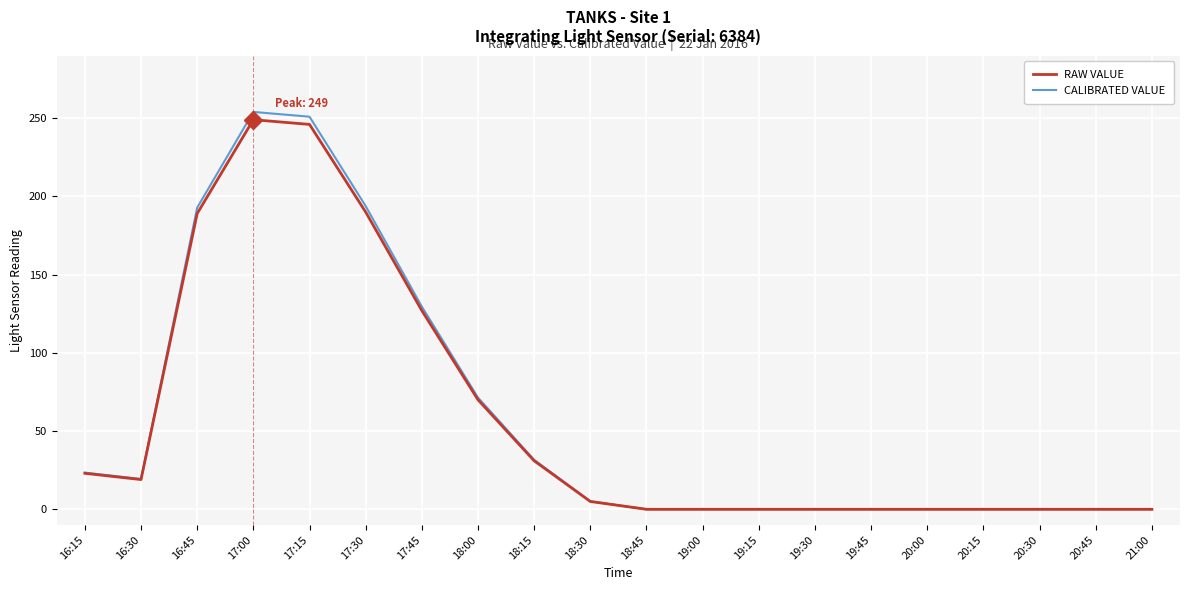

Is it true that CALIBRATED VALUE equals 23.5 at 16:15?

True